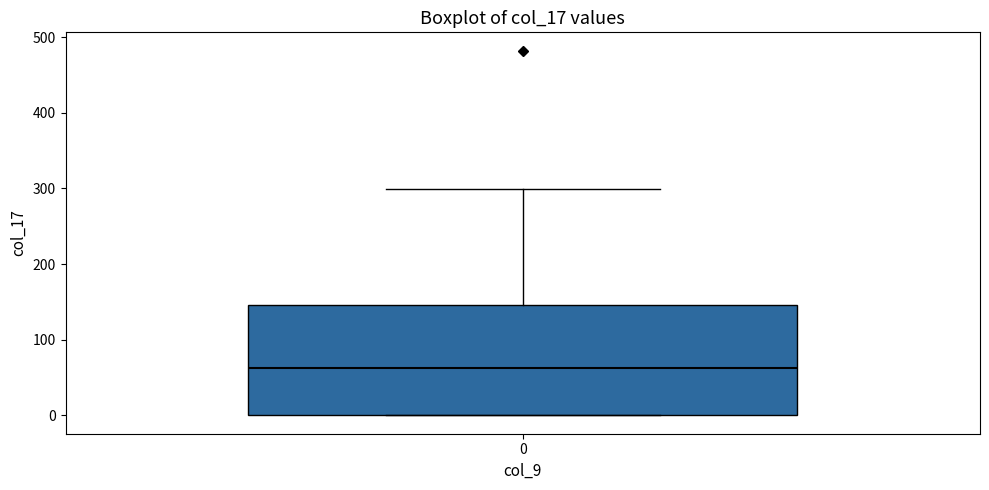

Transcribe this box plot: give where the median line is, the range the box spans, and where the two whiskers end, as read against the y-axis. The values are not printed on the chart, so give them approximately, as read against the axis.

median 60, box 0 to 150, whiskers 0 to 300